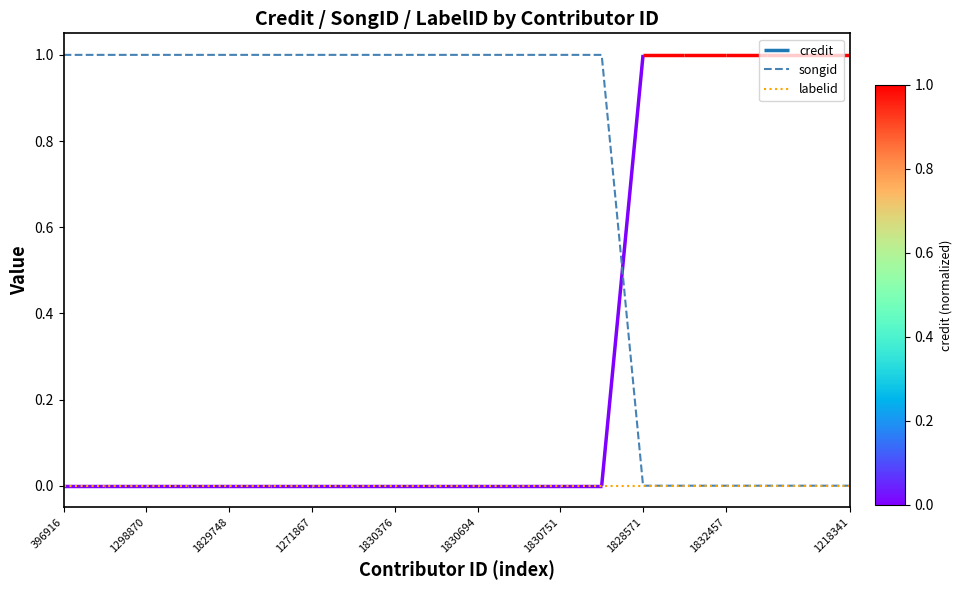

Is it true that songid equals 1 at 1830376?

True